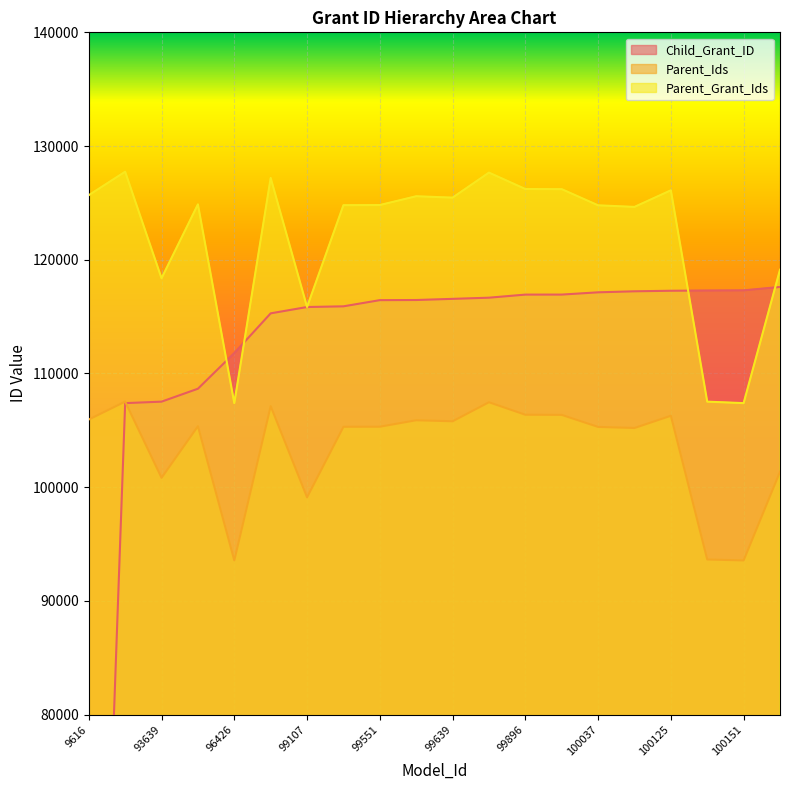

Reading left to right, extract all data points from this chart.

Child_Grant_ID: 9616=18461	93558=107390	93639=107520	94374=108657	96426=111793	98733=115287	99107=115842	99163=115903	99551=116447	99561=116459	99639=116560	99701=116663	99896=116934	99898=116936	100037=117135	100094=117225	100125=117273	100141=117294	100151=117308	100338=117607
Parent_Ids: 9616=105950	93558=107526	93639=100824	94374=105362	96426=93558	98733=107127	99107=99107	99163=105309	99551=105317	99561=105885	99639=105795	99701=107470	99896=106370	99898=106358	100037=105299	100094=105204	100125=106280	100141=93639	100151=93558	100338=101358
Parent_Grant_Ids: 9616=125678	93558=127743	93639=118371	94374=124870	96426=107390	98733=127193	99107=115842	99163=124799	99551=124812	99561=125585	99639=125463	99701=127665	99896=126222	99898=126209	100037=124787	100094=124648	100125=126107	100141=107520	100151=107390	100338=119124